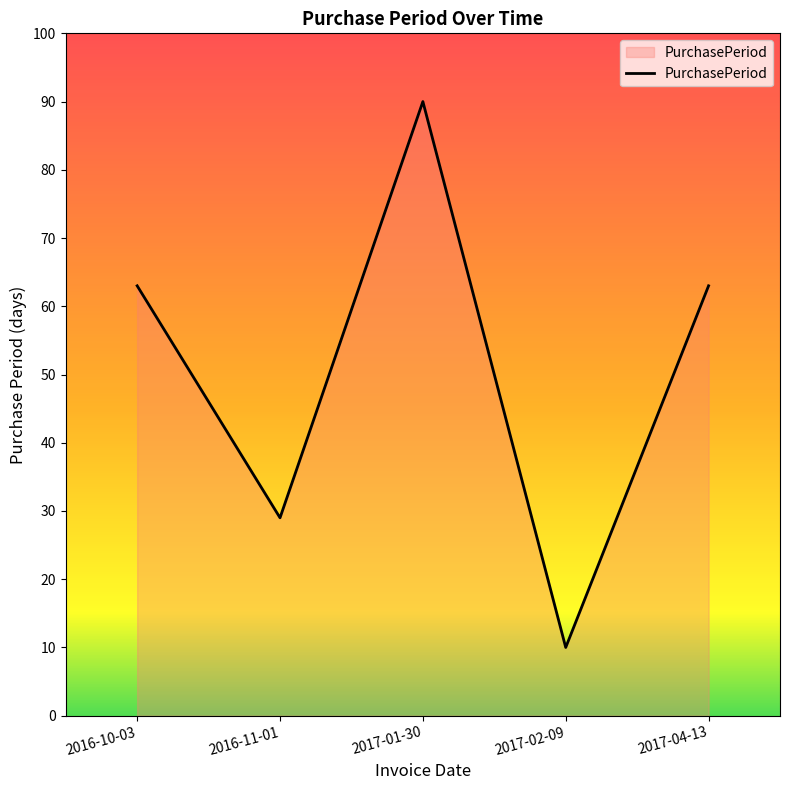

Is it true that the value at 2017-04-13 is 33?

False